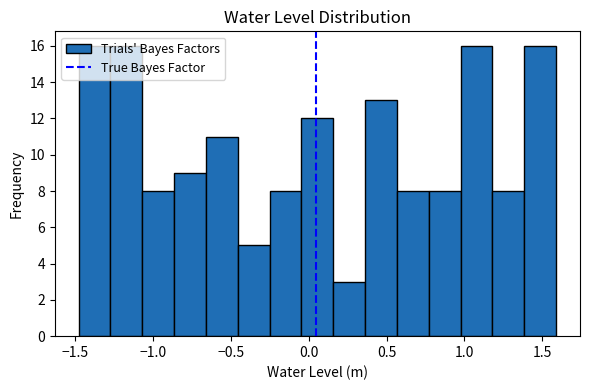

Reading left to right, transcribe this chart: for each bar, give the range it covers on the x-axis and its height. Neither the bar edges nor the heights are printed on the chart, so give them approximately, as read against the axes.

-1.50 to -1.25: 16
-1.25 to -1.05: 16
-1.05 to -0.85: 8
-0.85 to -0.65: 9
-0.65 to -0.45: 11
-0.45 to -0.25: 5
-0.25 to -0.05: 8
-0.05 to 0.15: 12
0.15 to 0.35: 3
0.35 to 0.55: 13
0.55 to 0.75: 8
0.75 to 1.00: 8
1.00 to 1.20: 16
1.20 to 1.40: 8
1.40 to 1.60: 16